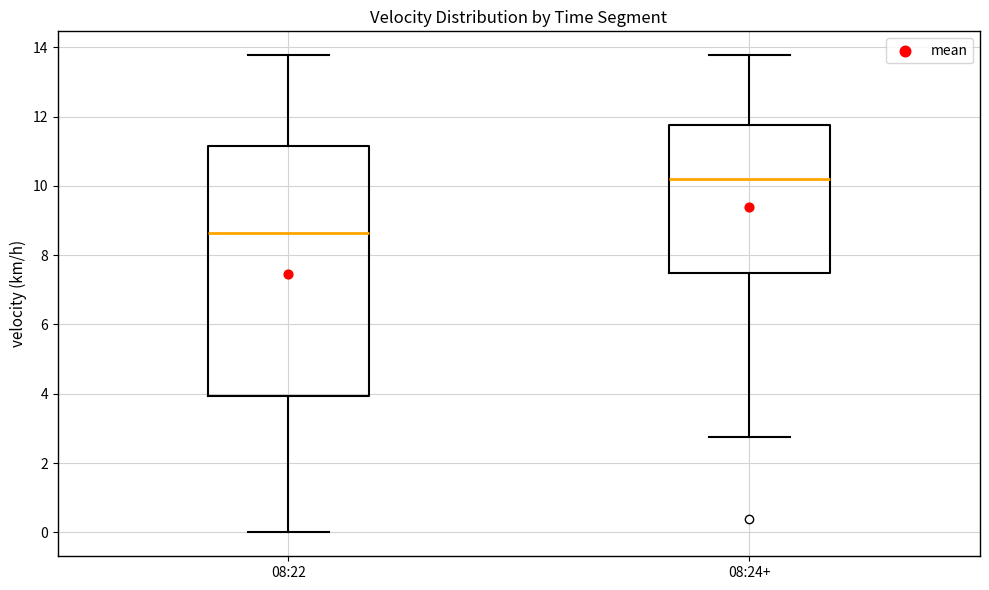

Reading left to right, read every box against the y-axis: the position of its median line, the range the box covers, and the ends of its whiskers. The values are not printed on the chart, so give them approximately, as read against the axis.

08:22: median 8.6, box 4.0 to 11.2, whiskers 0.0 to 13.8
08:24+: median 10.2, box 7.4 to 11.8, whiskers 2.8 to 13.8